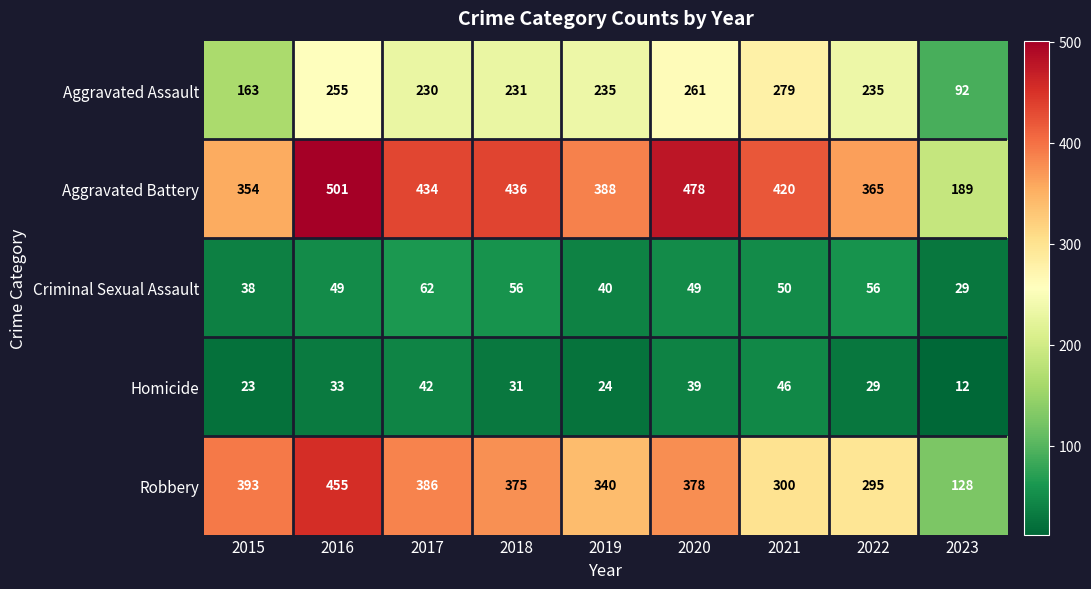

List the series in order of their peak value, lowest first.

Homicide, Criminal Sexual Assault, Aggravated Assault, Robbery, Aggravated Battery